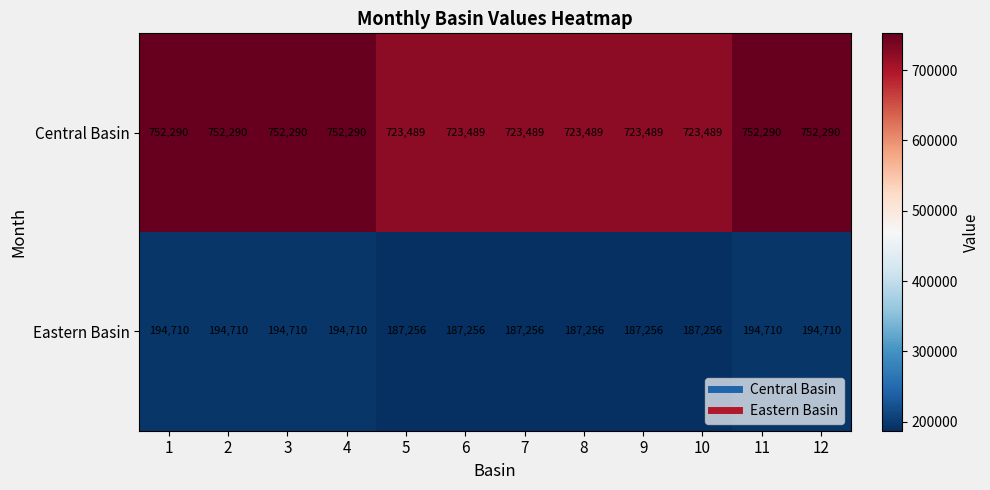

Reading left to right, transcribe all the data shown in this chart.

Central Basin: 1=752290	2=752290	3=752290	4=752290	5=723489	6=723489	7=723489	8=723489	9=723489	10=723489	11=752290	12=752290
Eastern Basin: 1=194710	2=194710	3=194710	4=194710	5=187256	6=187256	7=187256	8=187256	9=187256	10=187256	11=194710	12=194710